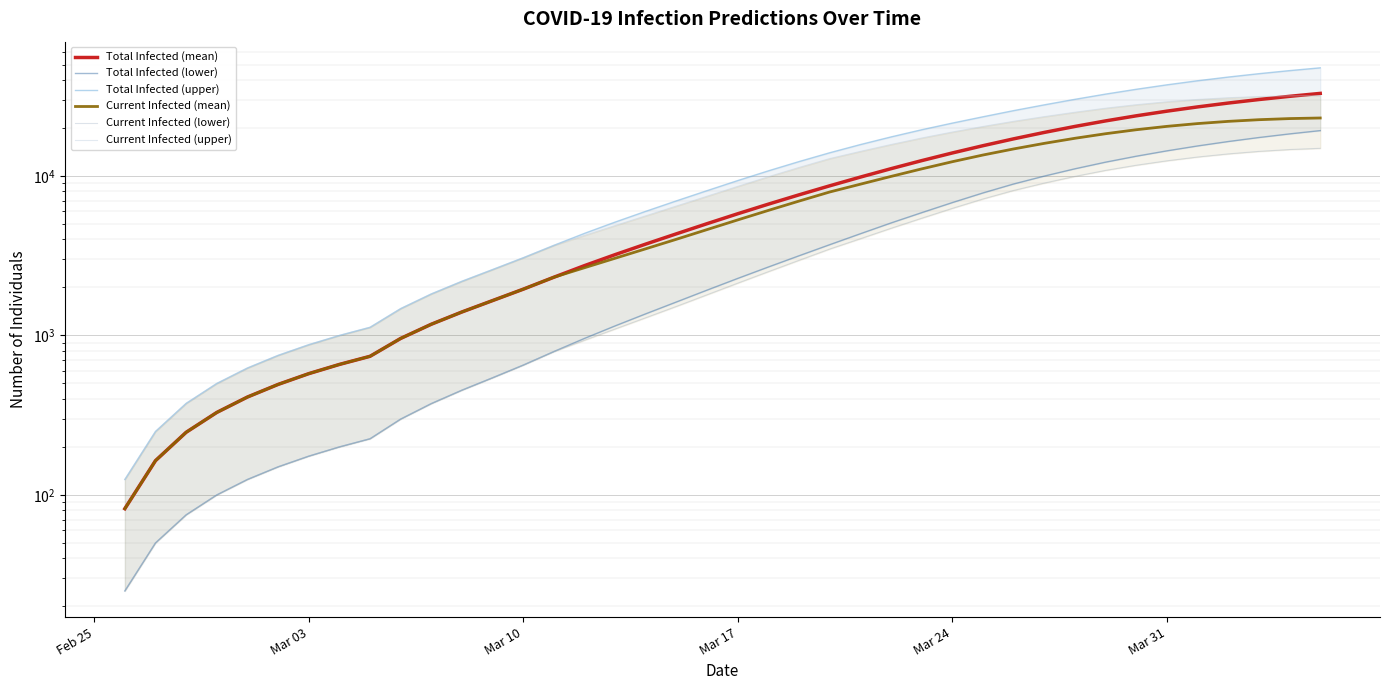

Is the value of Current Infected (mean) at 17 greater than the value of Total Infected (mean) at 11?

Yes